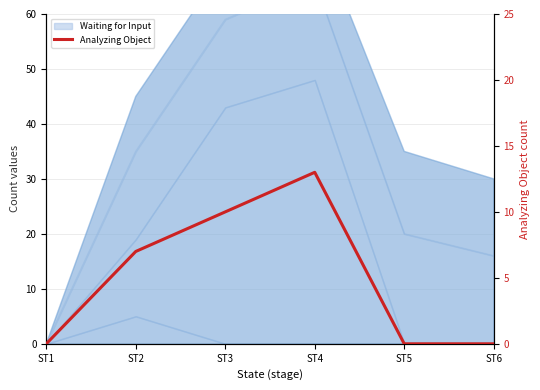

What is the value of the 2nd point from the left?

7